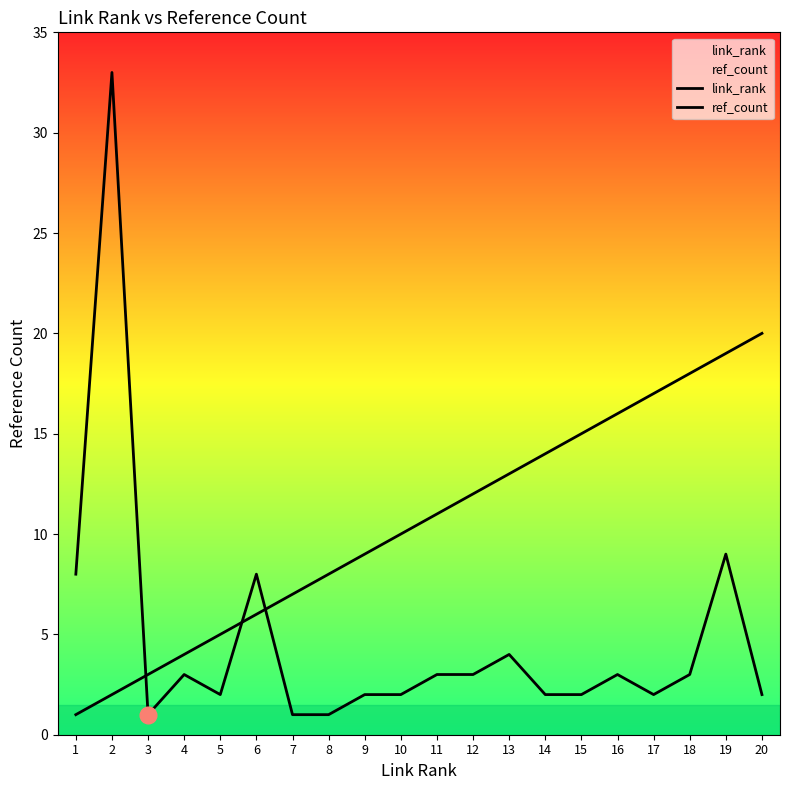

Reading left to right, transcribe all the data shown in this chart.

link_rank: 1	2	3	4	5	6	7	8	9	10	11	12	13	14	15	16	17	18	19	20
ref_count: 8	33	1	3	2	8	1	1	2	2	3	3	4	2	2	3	2	3	9	2